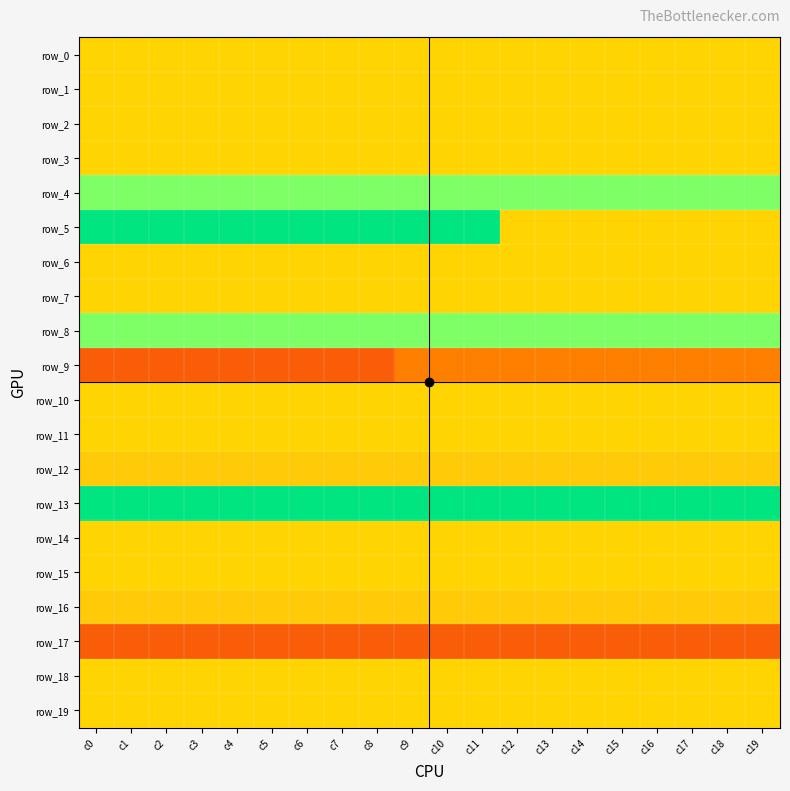

What is the lowest value of the row_3 series?

-1